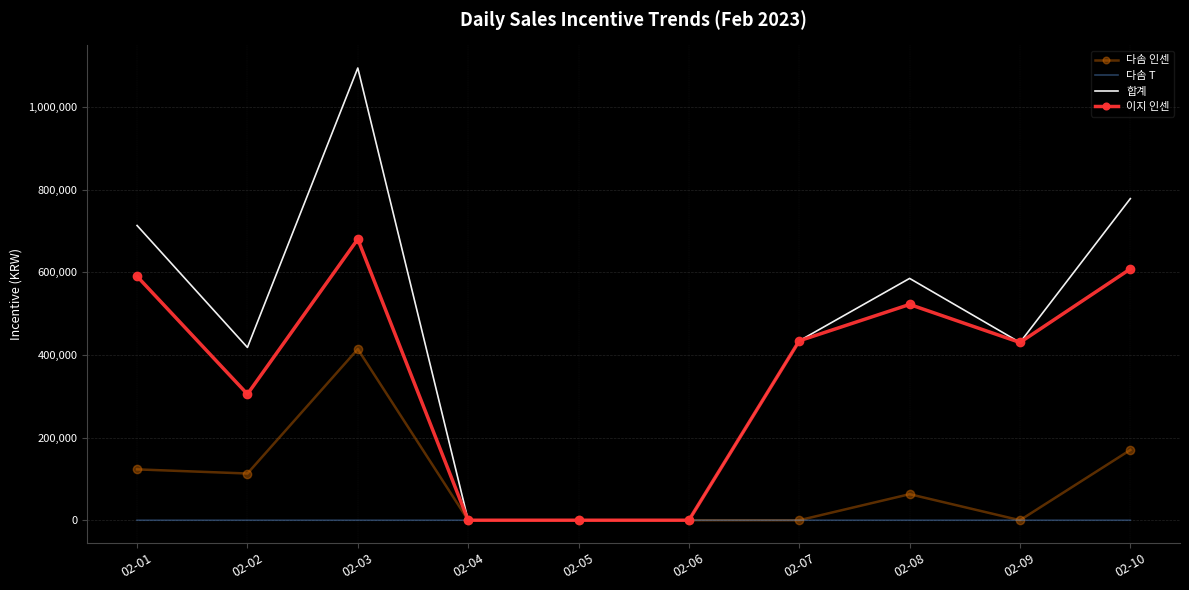

Between 02-02 and 02-05, which series saw the biggest shift?

합계